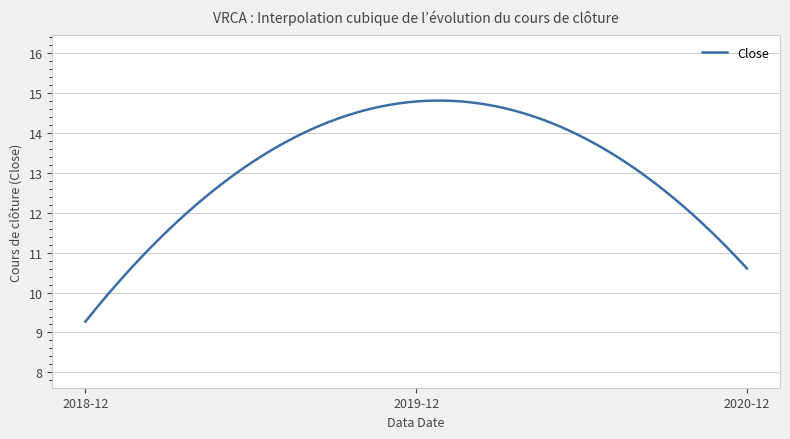

What is the maximum value shown in the chart?

14.8